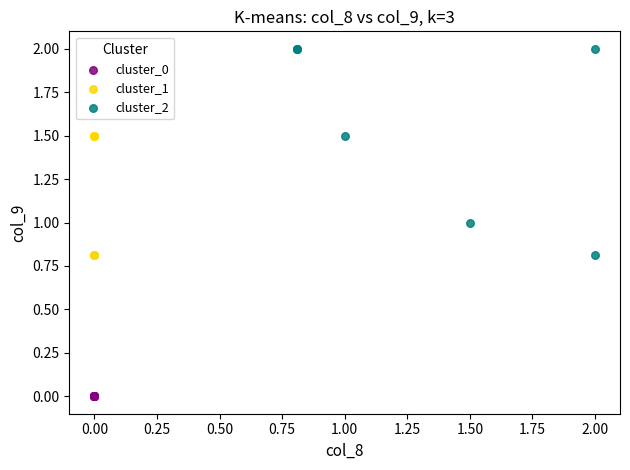

Which series reaches the minimum Y coordinate?

cluster_0